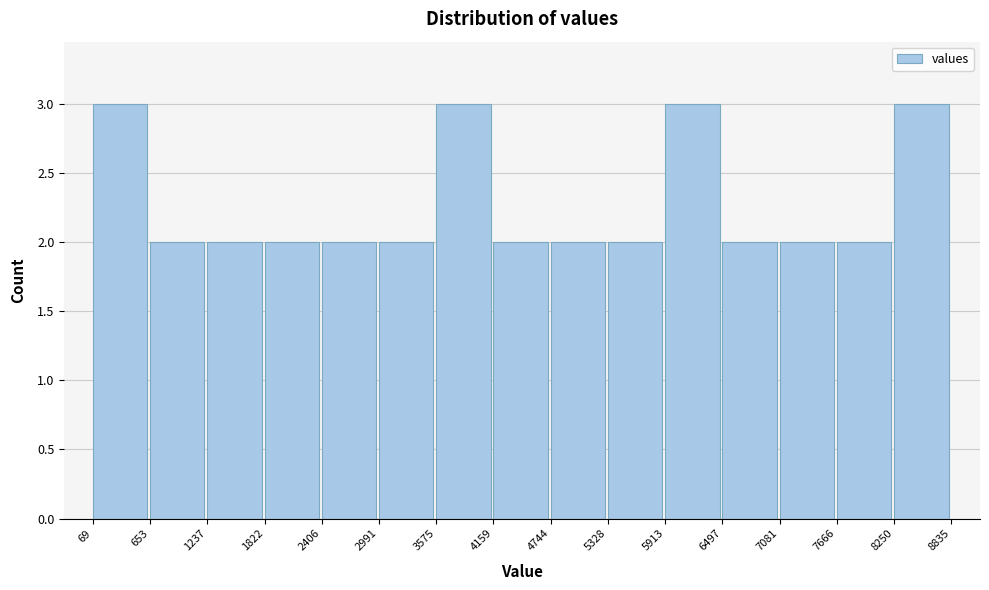

What is the height of the bar covering 1822 to 2406 on the x-axis? The values are not printed on the chart, so give them approximately, as read against the axis.

2